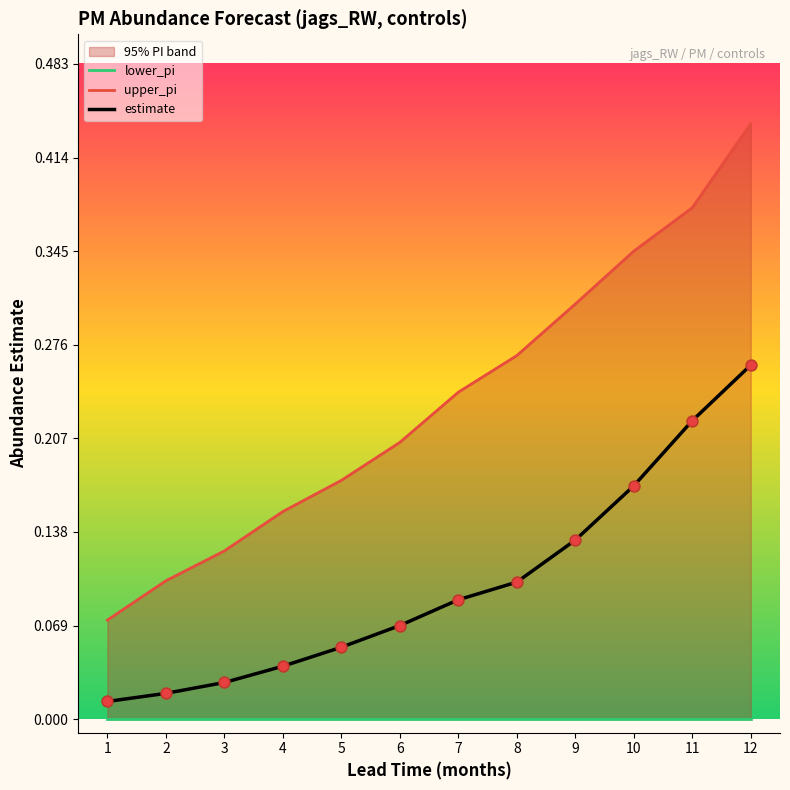

Which series reaches the minimum Y coordinate?

lower_pi